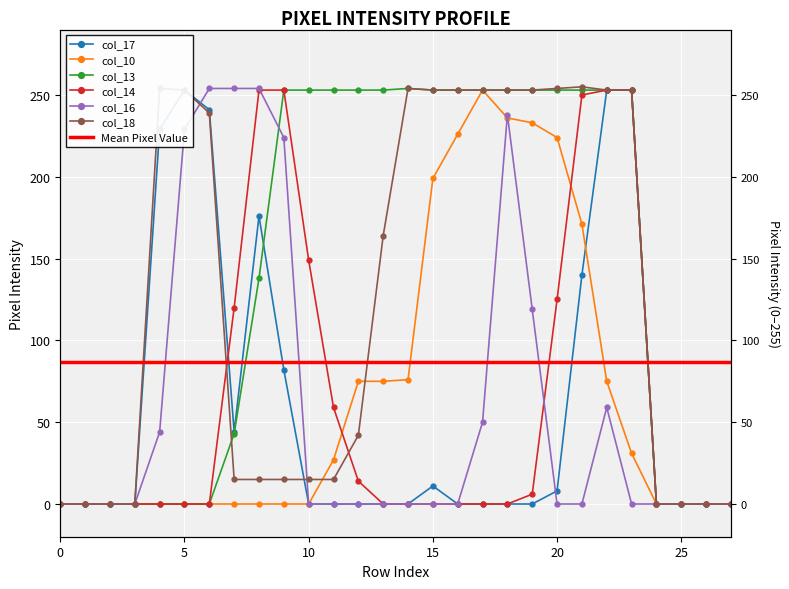

What are all the series names shown in the legend?

col_17, col_10, col_13, col_14, col_16, col_18